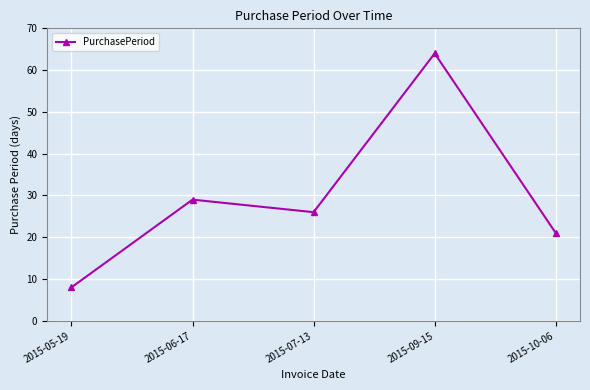

What is the label of the 4th point from the right?

2015-06-17